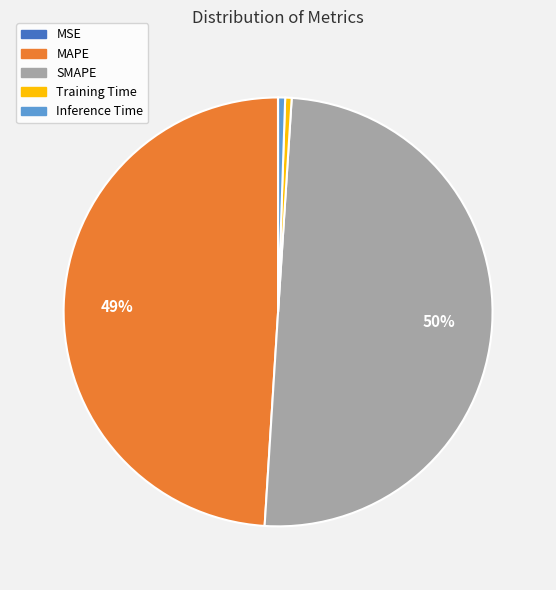

What percentage is the Inference Time slice, to the nearest percent?

1%